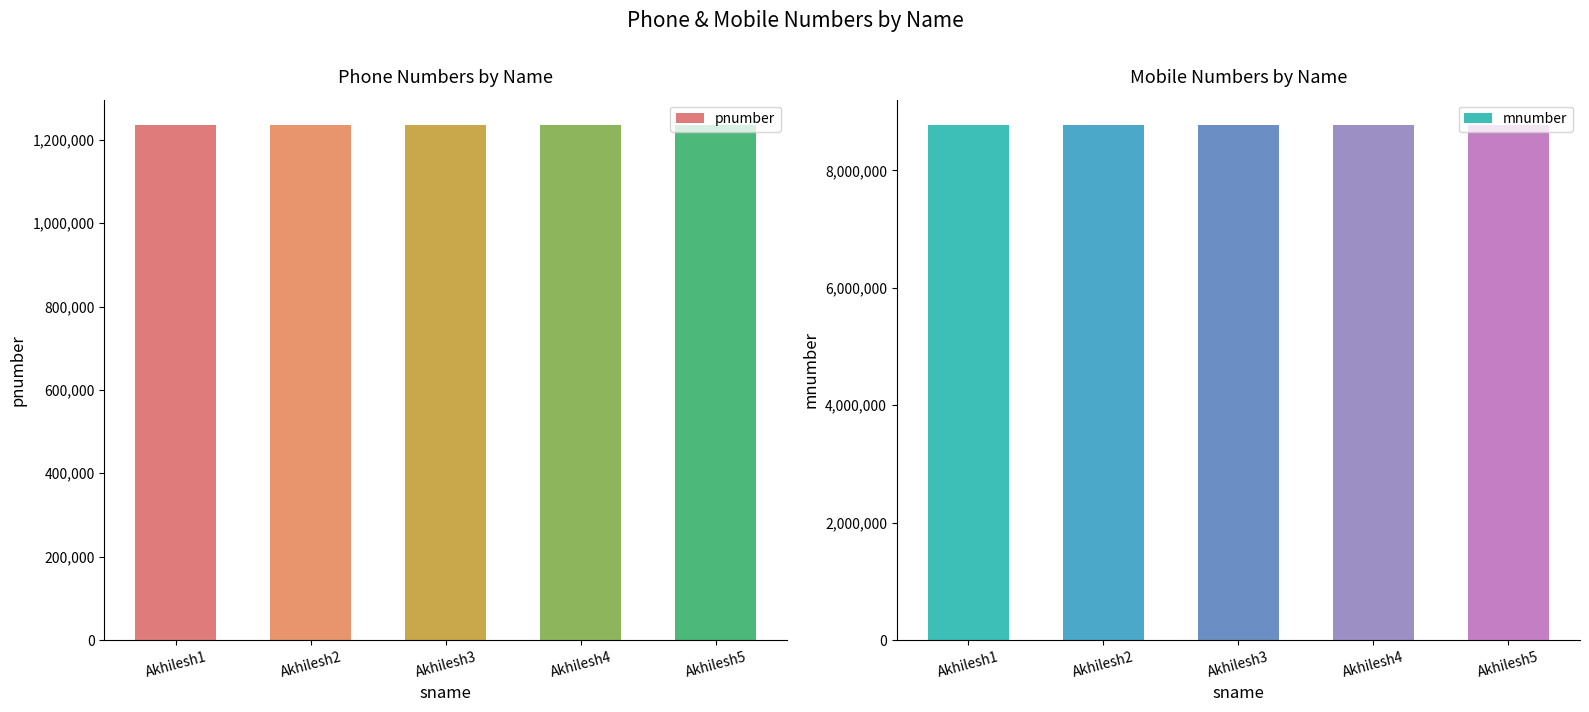

At which label is mnumber closest to 8765434?

Akhilesh3